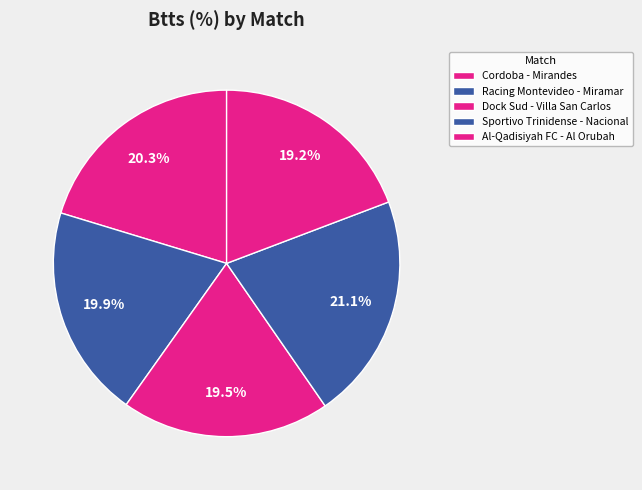

Which slice is the smallest?

Al-Qadisiyah FC - Al Orubah